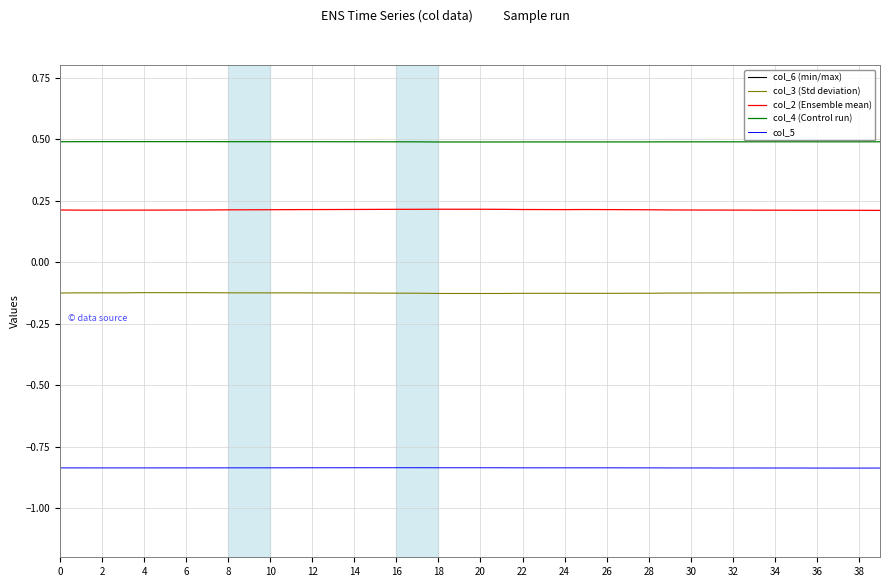

True or false: col_5 and col_3 (Std deviation) cross at least once.

False